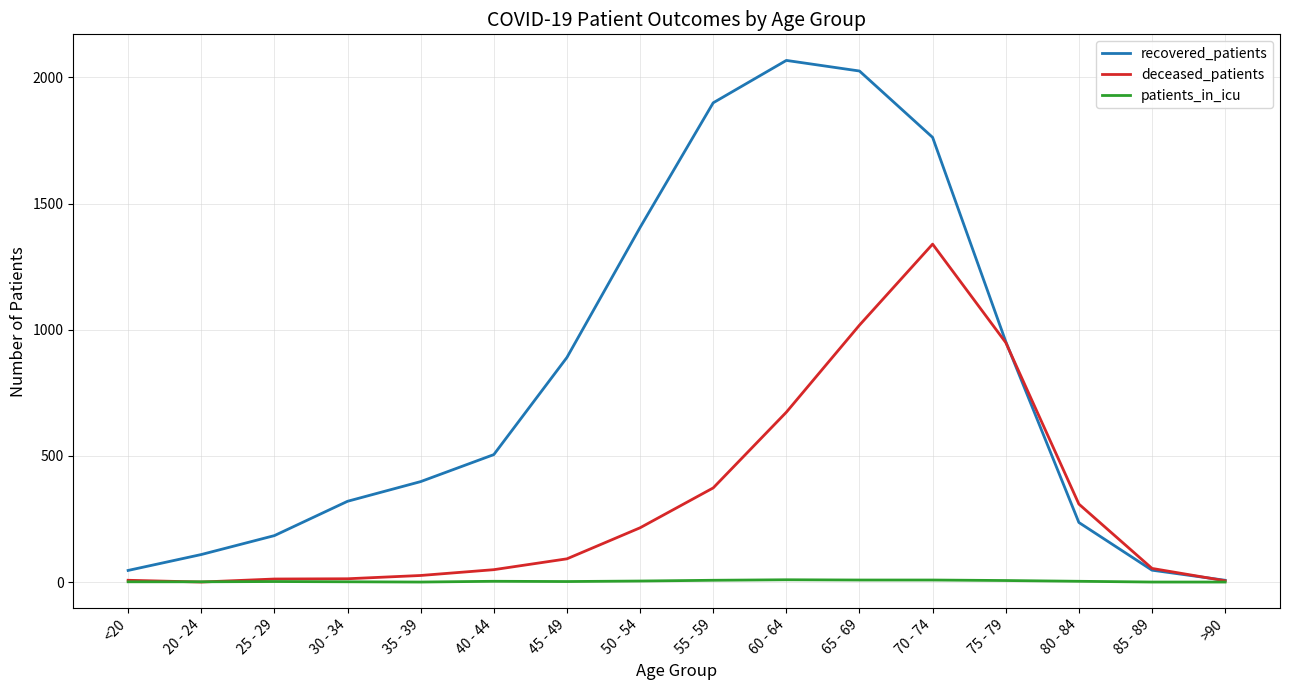

Is it true that patients_in_icu equals 3 at 80 - 84?

True